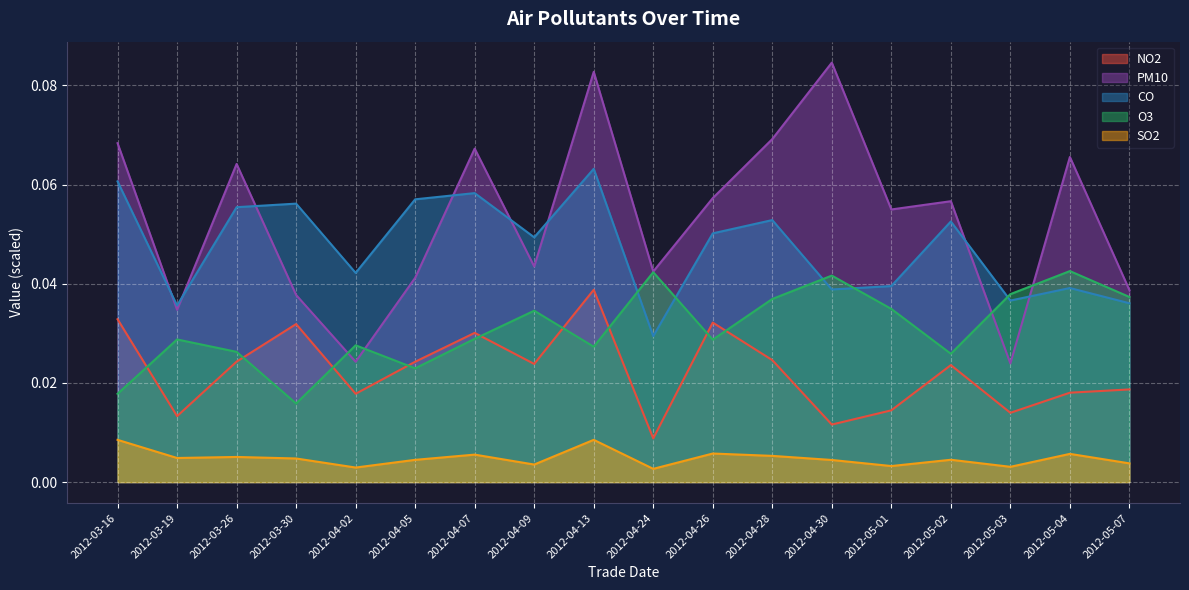

How many interior local peaks does the O3 series have?

6